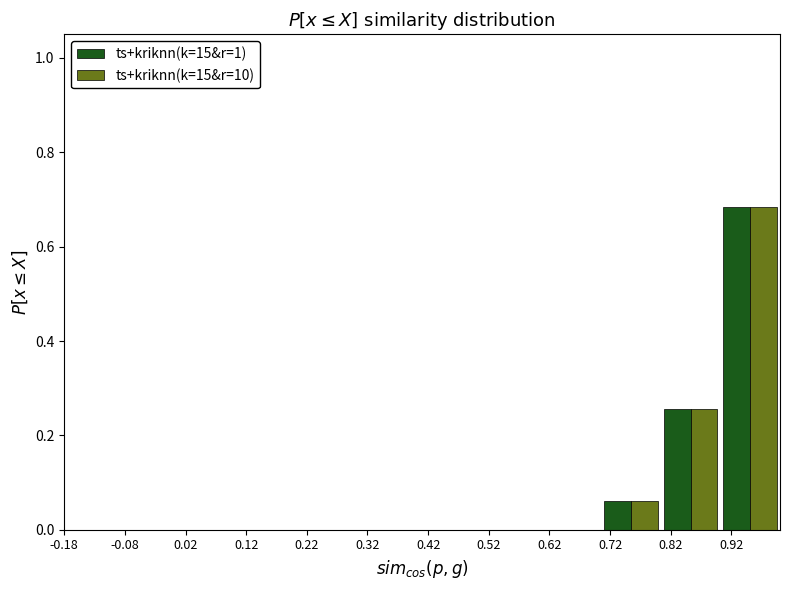

Reading left to right, list every range on the x-axis with the height of the bar of each series over it. Neither the bar edges nor the heights are printed on the chart, so give them approximately, as read against the axes.

-0.18 to -0.08: ts+kriknn(k=15&r=1)=0	ts+kriknn(k=15&r=10)=0
-0.08 to 0.02: ts+kriknn(k=15&r=1)=0	ts+kriknn(k=15&r=10)=0
0.02 to 0.12: ts+kriknn(k=15&r=1)=0	ts+kriknn(k=15&r=10)=0
0.12 to 0.21: ts+kriknn(k=15&r=1)=0	ts+kriknn(k=15&r=10)=0
0.21 to 0.31: ts+kriknn(k=15&r=1)=0	ts+kriknn(k=15&r=10)=0
0.31 to 0.41: ts+kriknn(k=15&r=1)=0	ts+kriknn(k=15&r=10)=0
0.41 to 0.51: ts+kriknn(k=15&r=1)=0	ts+kriknn(k=15&r=10)=0
0.51 to 0.61: ts+kriknn(k=15&r=1)=0	ts+kriknn(k=15&r=10)=0
0.61 to 0.71: ts+kriknn(k=15&r=1)=0	ts+kriknn(k=15&r=10)=0
0.71 to 0.80: ts+kriknn(k=15&r=1)=0.06	ts+kriknn(k=15&r=10)=0.06
0.80 to 0.90: ts+kriknn(k=15&r=1)=0.26	ts+kriknn(k=15&r=10)=0.26
0.90 to 1.00: ts+kriknn(k=15&r=1)=0.68	ts+kriknn(k=15&r=10)=0.68